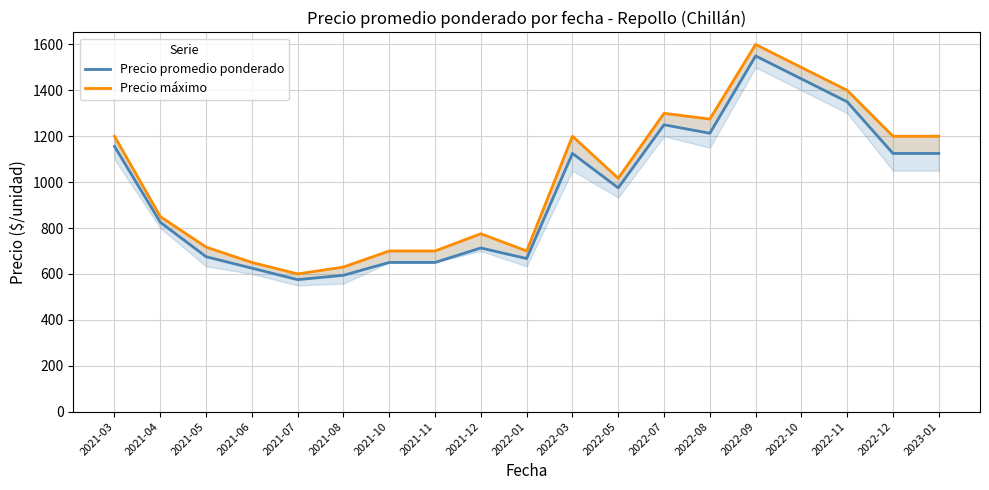

Reading left to right, list all the values displayed in this chart.

Precio promedio ponderado: 1156	825	675	625	575	594	650	650	713	667	1125	975	1250	1213	1550	1450	1350	1125	1125
Precio máximo: 1200	850	717	650	600	630	700	700	775	700	1200	1017	1300	1275	1600	1500	1400	1200	1200